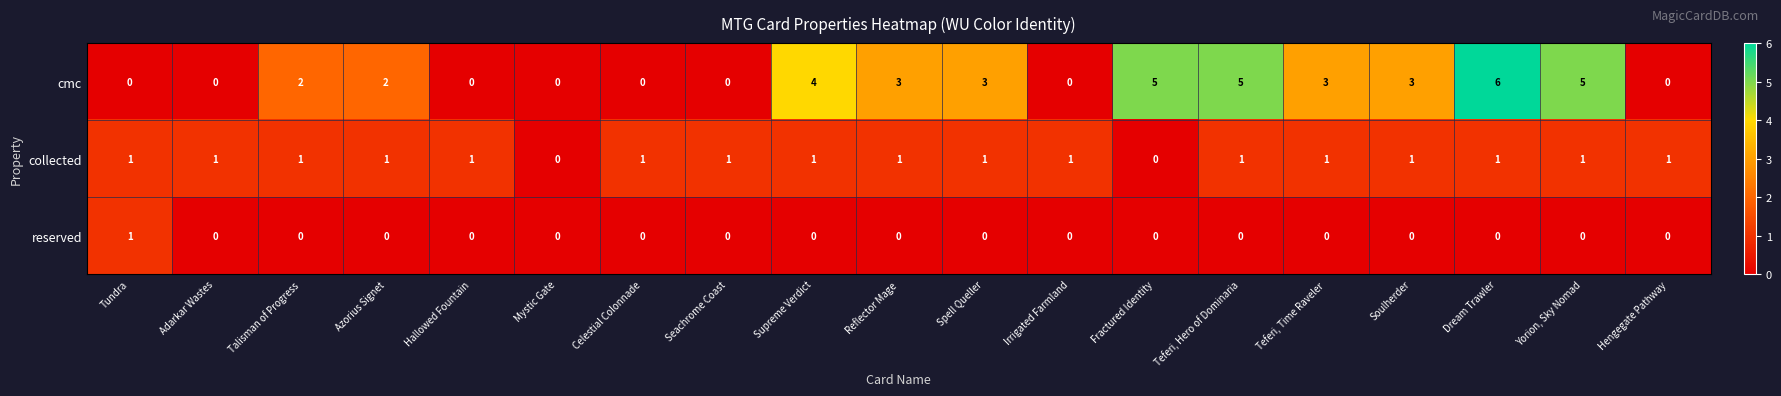

At which category is the sum across all series the highest?

Dream Trawler